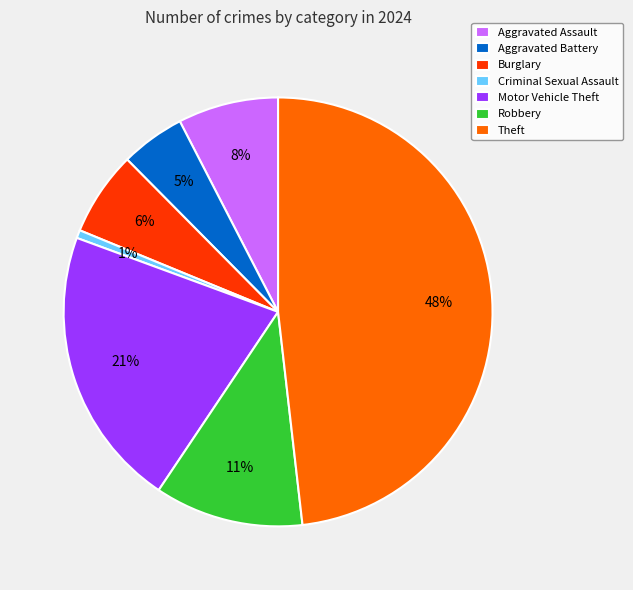

Approximately how many times larger is the value at Burglary compared to Motor Vehicle Theft?

0.3